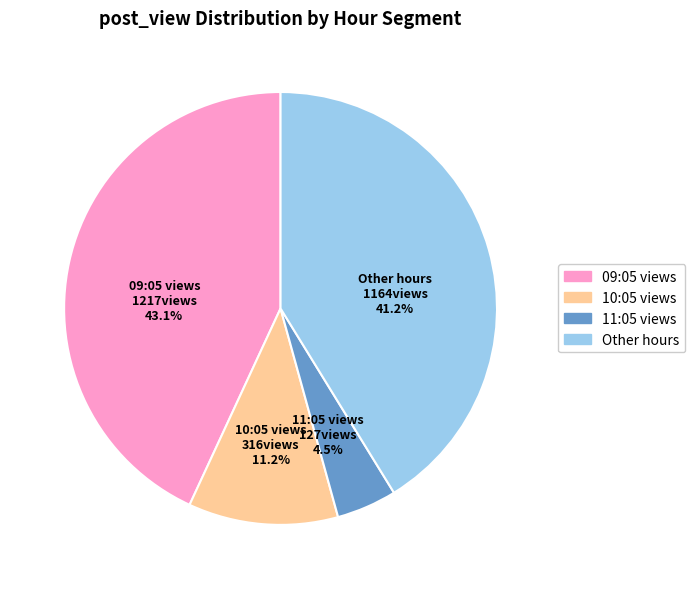

Count the number of slices in the pie.

4